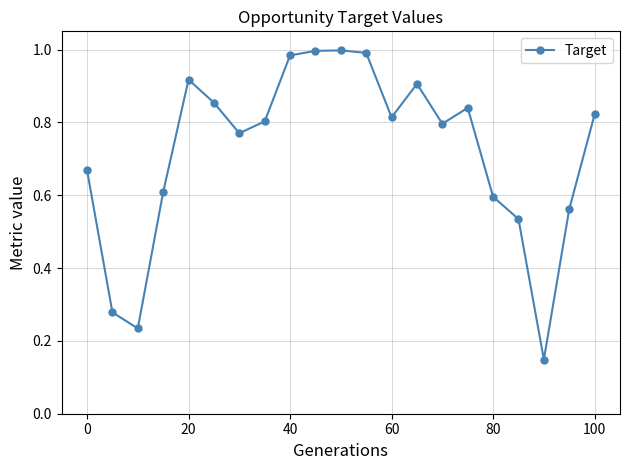

True or false: the data has more than 2 interior local peaks.

True